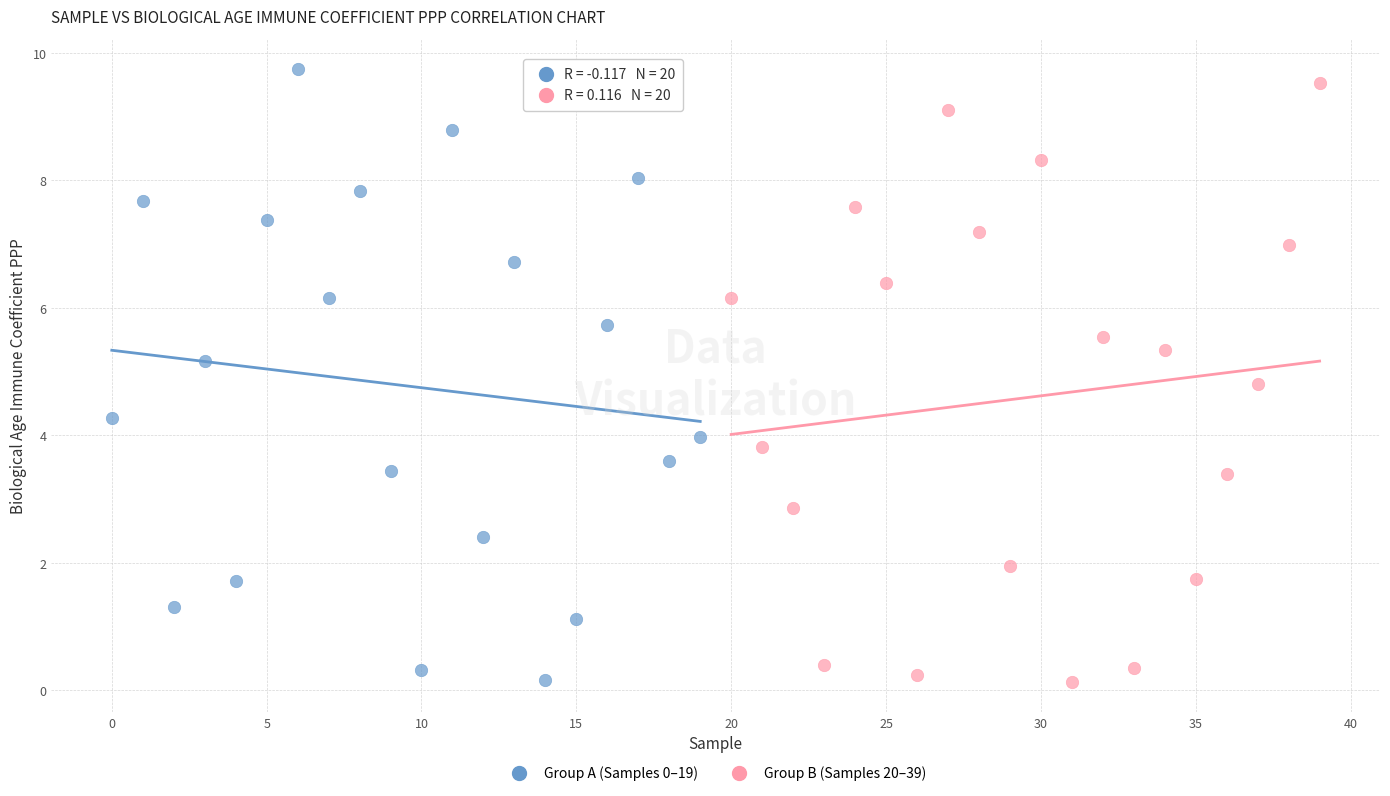

What are all the series names shown in the legend?

Group A (Samples 0–19), Group B (Samples 20–39)